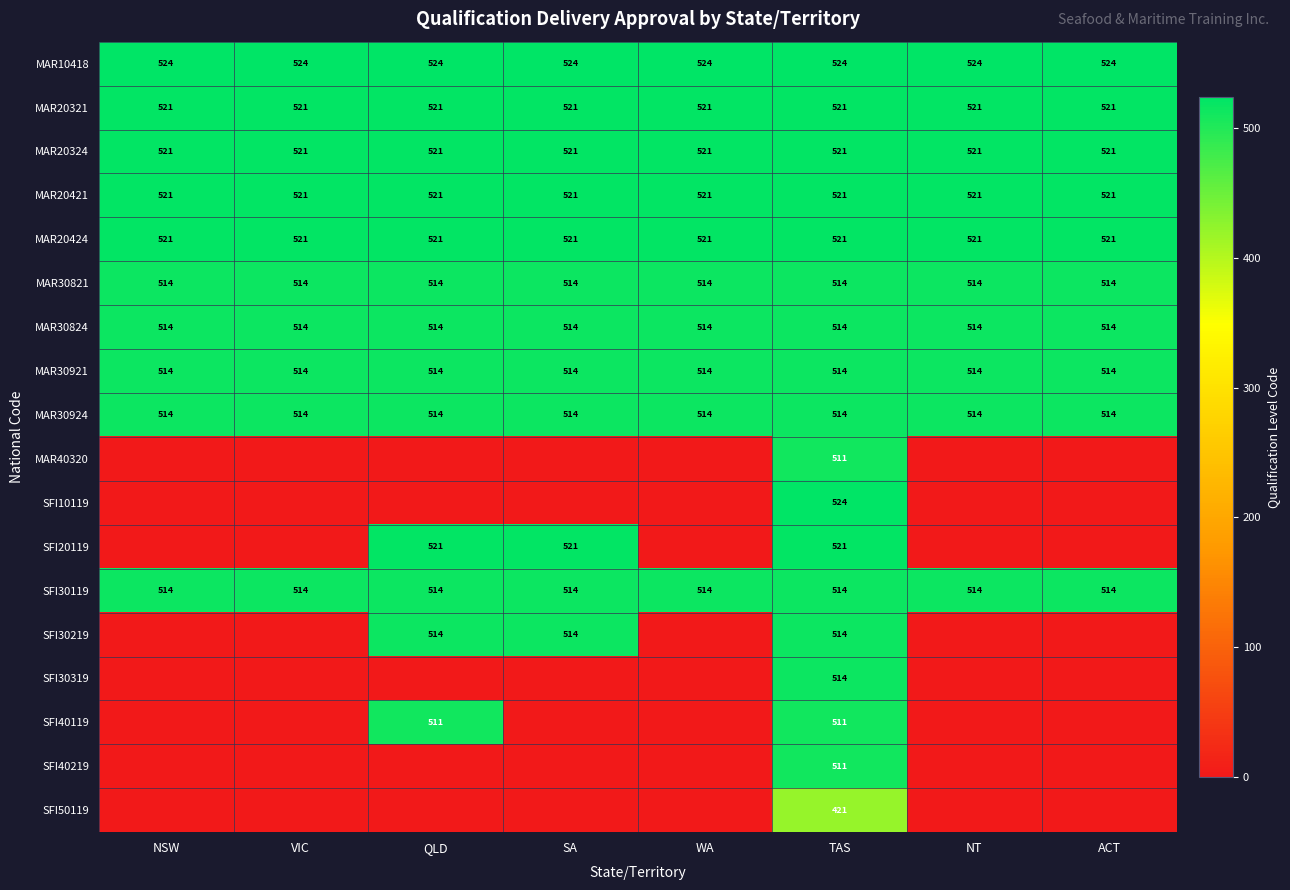

Read the MAR30924 value at TAS.

514